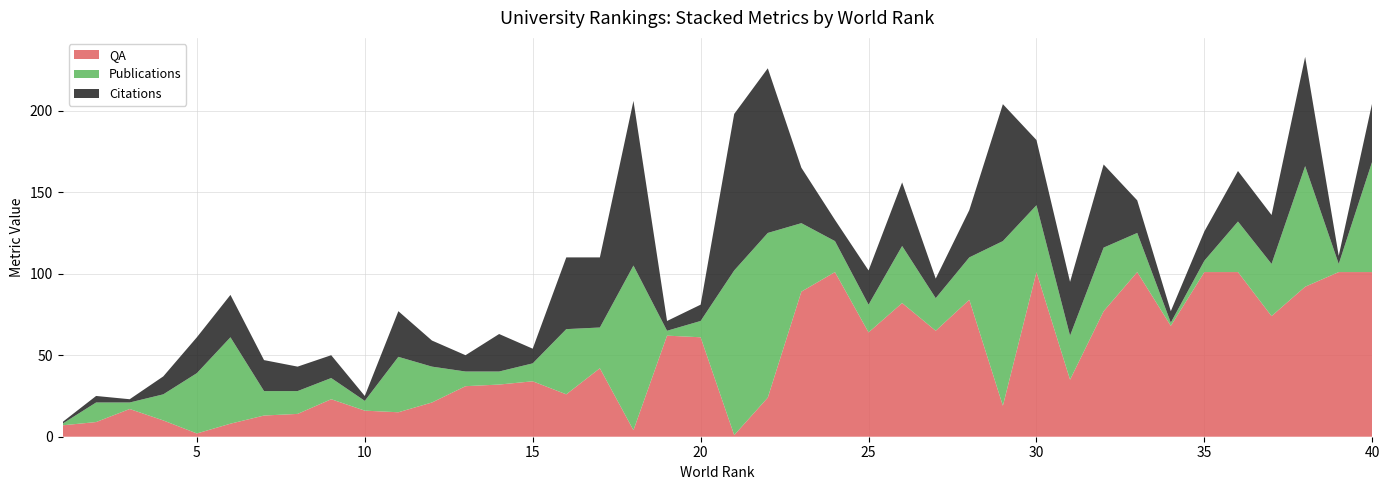

Reading left to right, extract all data points from this chart.

QA: 7	9	17	10	2	8	13	14	23	16	15	21	31	32	34	26	42	4	62	61	1	24	89	101	64	82	65	84	19	101	35	77	101	68	101	101	74	92	101	101
Publications: 1	12	4	16	37	53	15	14	13	6	34	22	9	8	11	40	25	101	3	10	101	101	42	19	17	35	20	26	101	41	27	39	24	2	7	31	32	74	5	68
Citations: 1	4	2	11	22	26	19	15	14	3	28	16	10	23	9	44	43	101	6	10	96	101	34	13	21	39	12	29	84	40	33	51	20	7	18	31	30	67	5	36